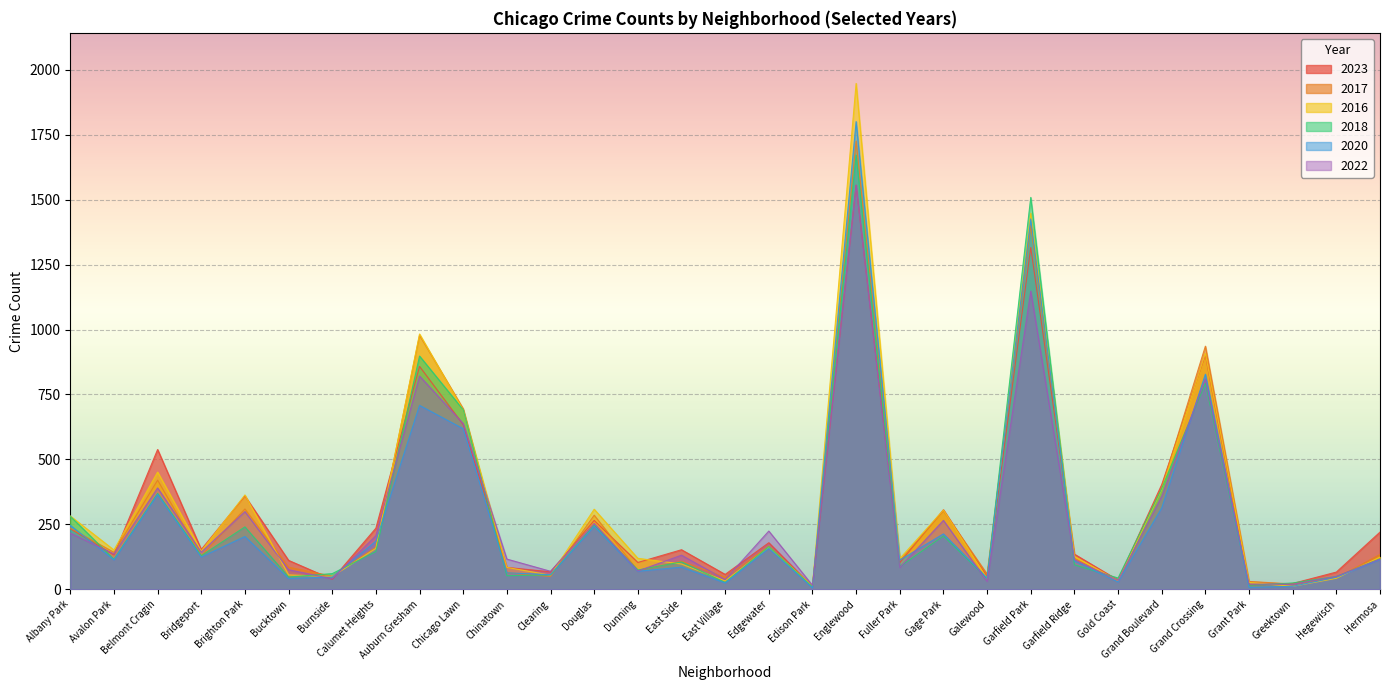

Reading left to right, what are all the values shown in this chart?

2023: 233	132	538	153	359	111	38	235	858	634	84	67	265	103	152	57	179	10	1556	102	306	48	1316	135	35	403	902	16	22	66	220
2017: 235	142	420	128	309	85	50	162	978	695	63	49	285	72	108	46	166	12	1726	110	301	58	1401	119	31	392	936	30	20	43	134
2016: 282	151	451	147	363	55	49	157	983	690	84	54	308	119	97	32	162	12	1948	118	305	42	1448	126	33	384	908	26	11	42	124
2018: 281	115	369	129	240	47	60	145	898	691	52	55	246	74	105	26	164	9	1672	87	205	42	1509	94	43	388	794	15	24	49	117
2020: 246	113	365	124	203	41	47	185	708	618	63	56	242	69	85	24	157	5	1801	112	213	43	1426	109	28	313	828	7	11	46	114
2022: 216	136	390	143	299	75	40	206	821	638	116	69	253	70	131	37	224	15	1556	84	265	30	1148	114	34	358	810	20	19	49	116